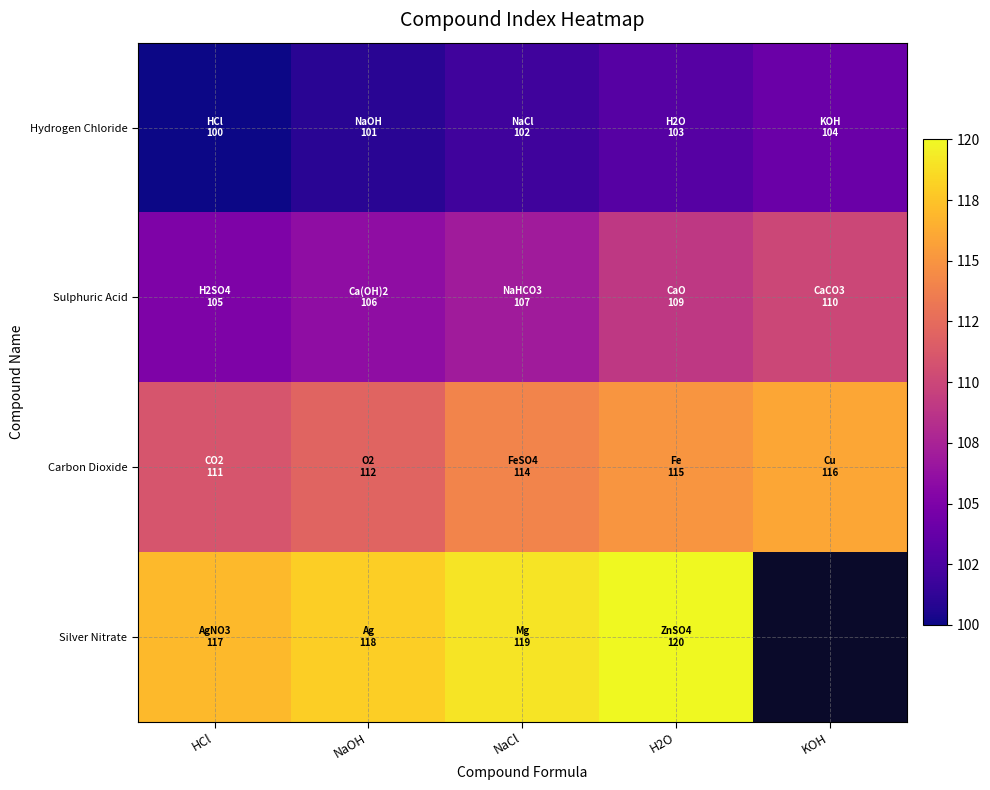

The Hydrogen Chloride series shows 158.9 at NaCl. True or false?

False